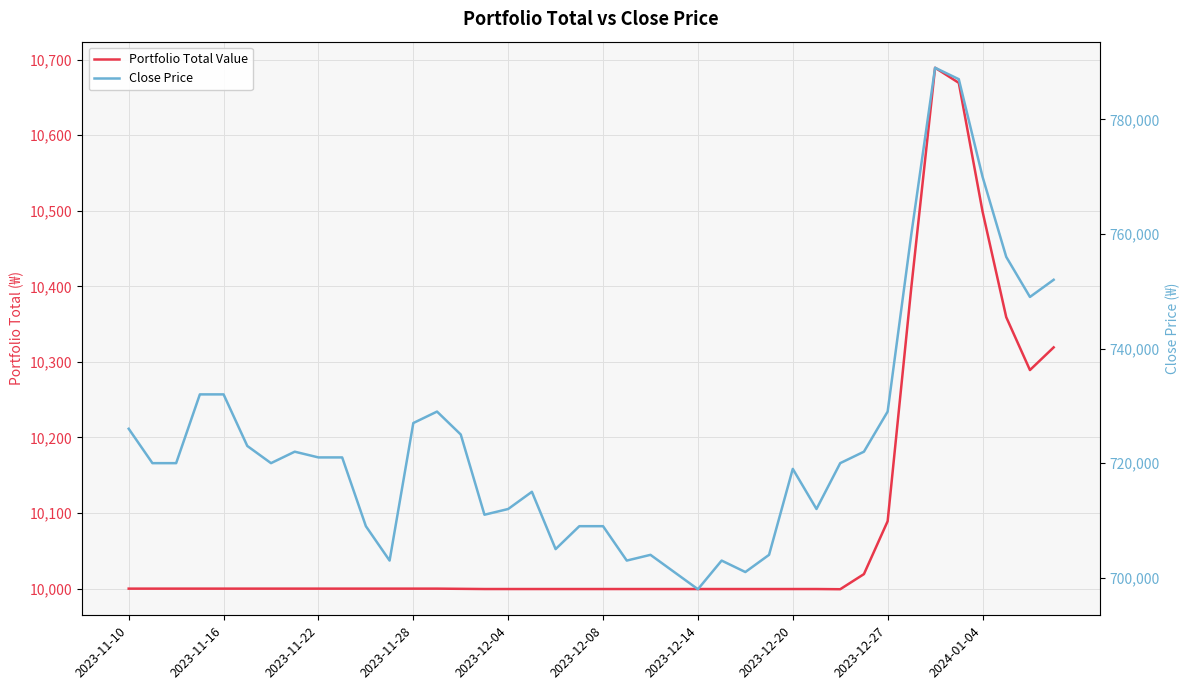

What is the difference between the Portfolio Total Value values at 39 and 20?

319.7